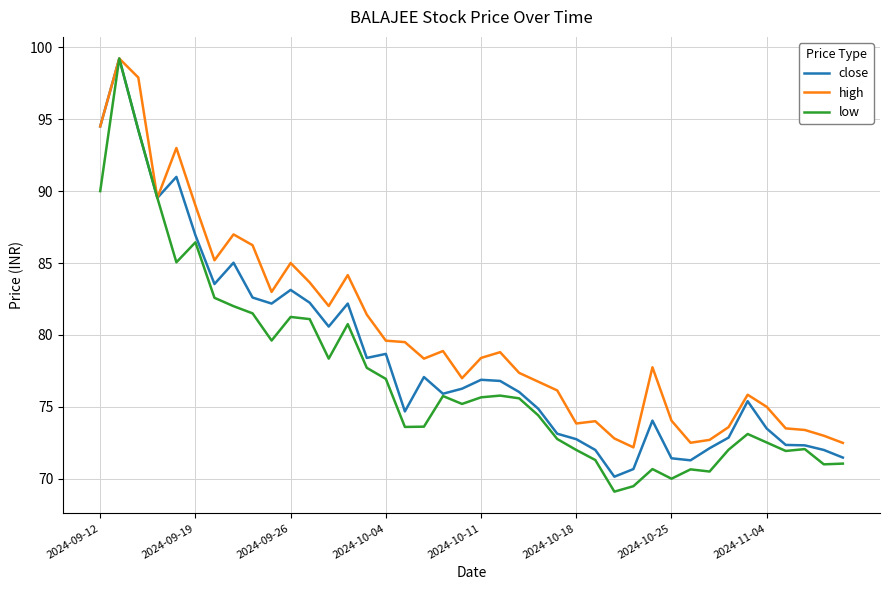

How many lines are shown in the chart?

3